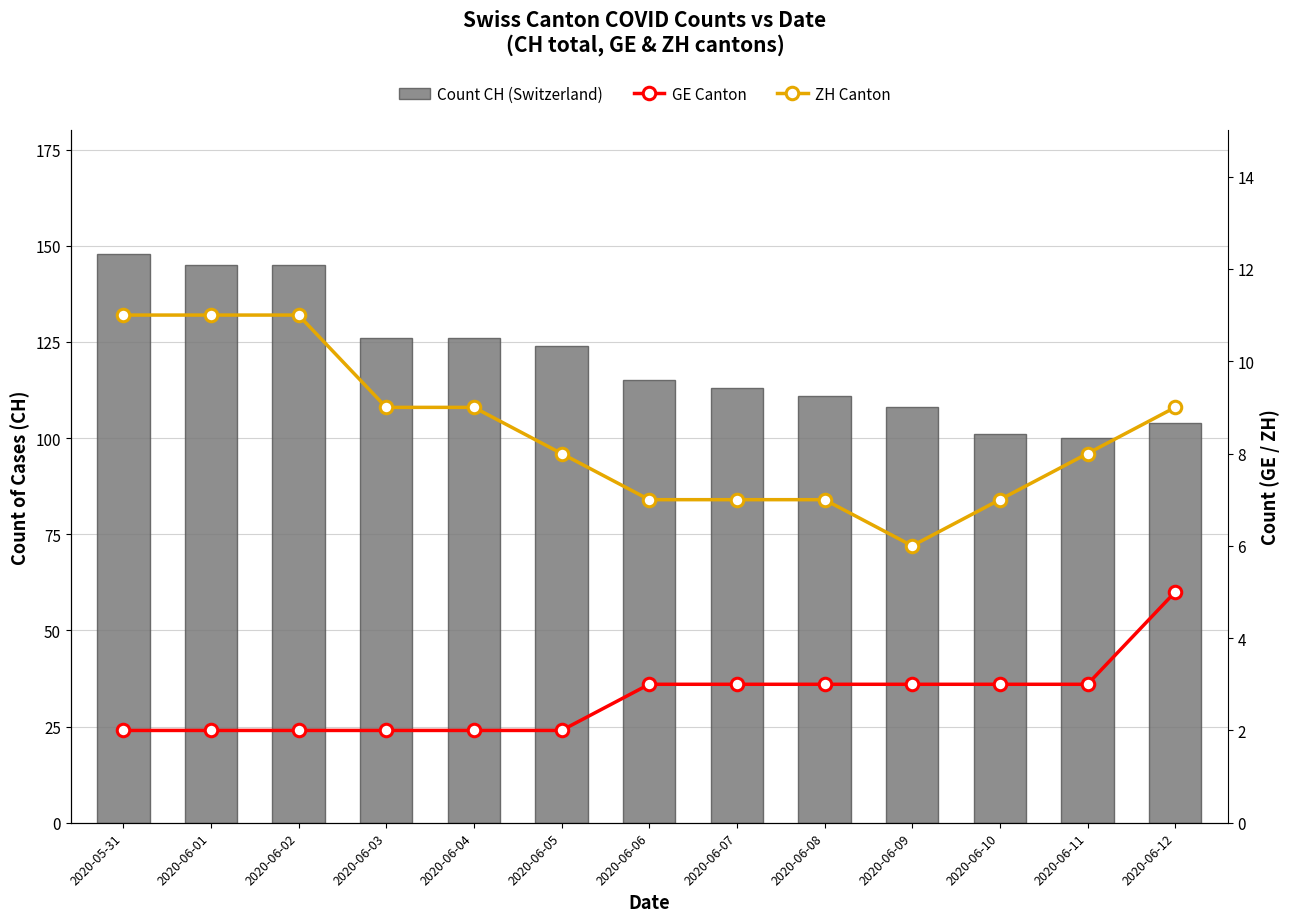

Which series has the largest total across all categories?

Count CH (Switzerland)